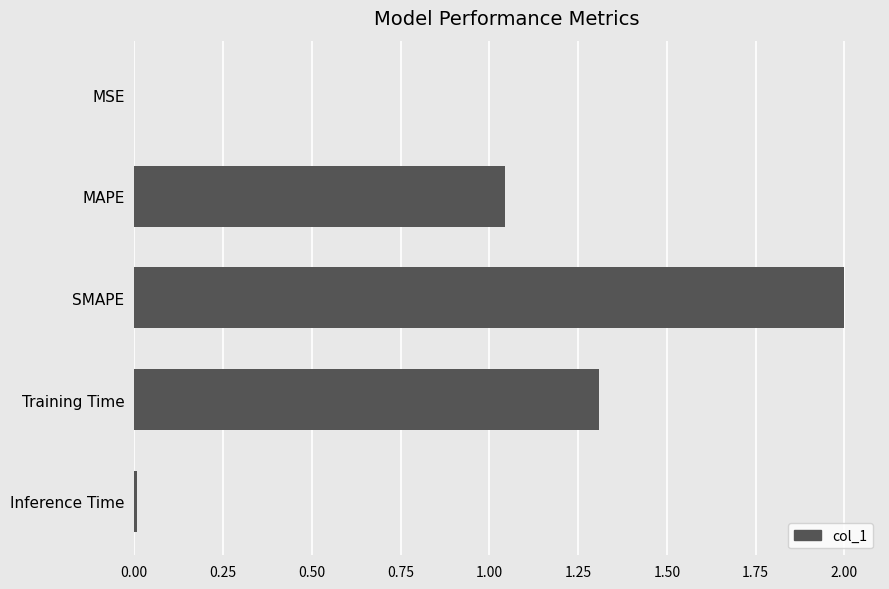

What is the average value?

0.9